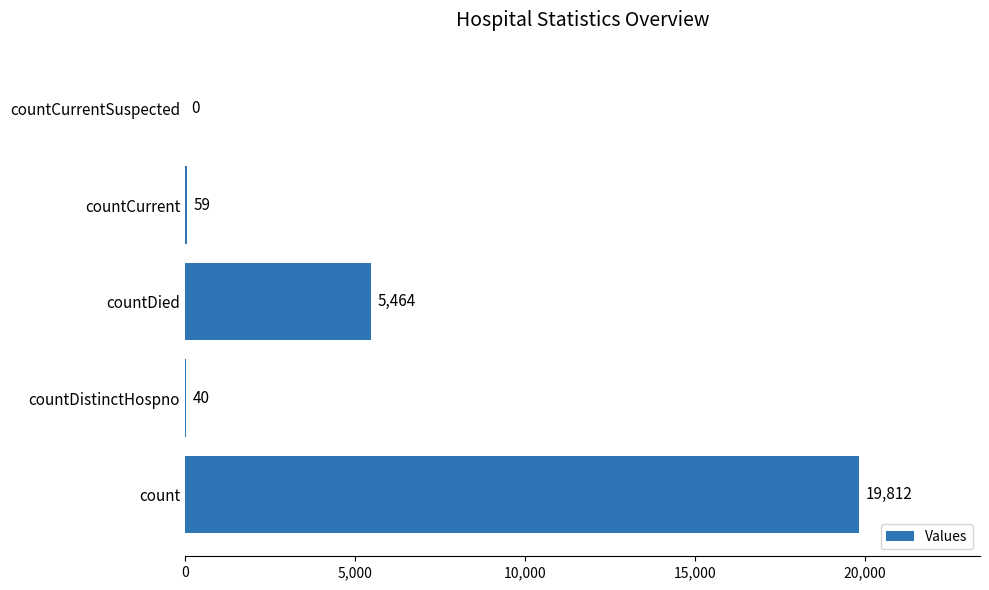

Reading bottom to top, transcribe all the data shown in this chart.

count=19812	countDistinctHospno=40	countDied=5464	countCurrent=59	countCurrentSuspected=0